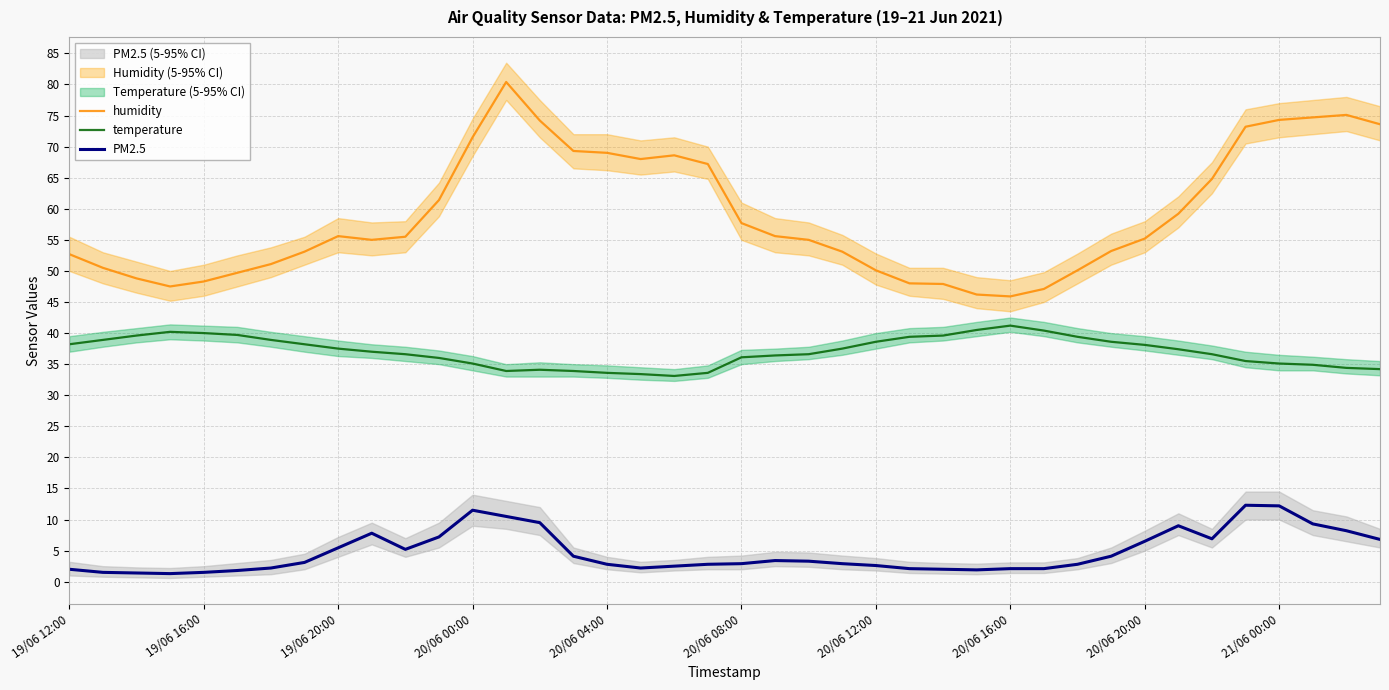

What is the maximum value shown in the chart?

80.4